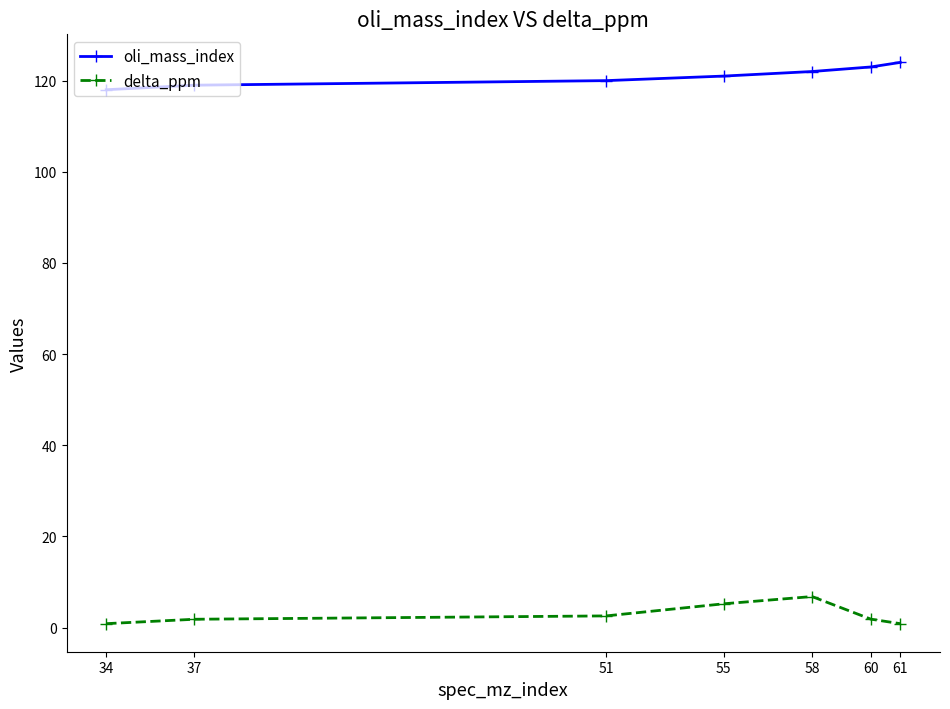

True or false: delta_ppm has more than 2 interior local peaks.

False